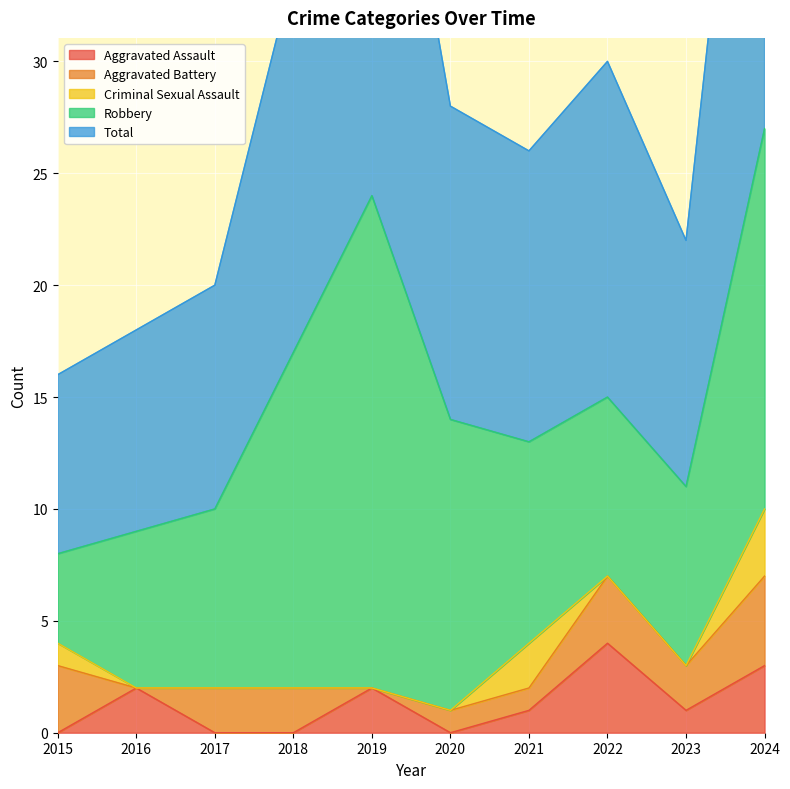

True or false: Robbery has more than 1 interior local peaks.

False